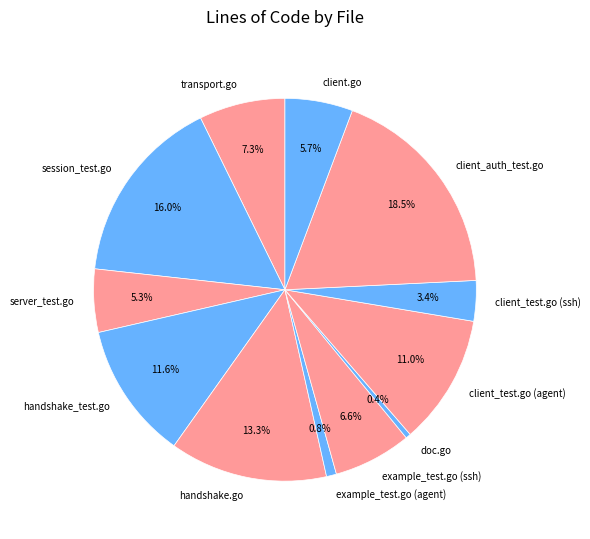

Is the sum of doc.go and example_test.go (ssh) greater than half?

No